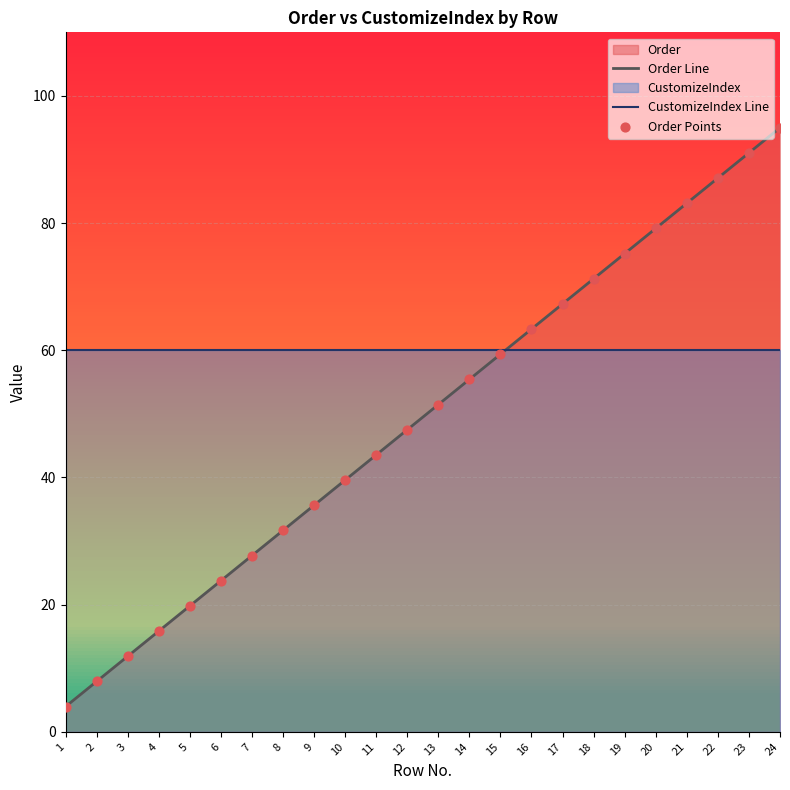

Which series contains the highest Y value?

Order Line